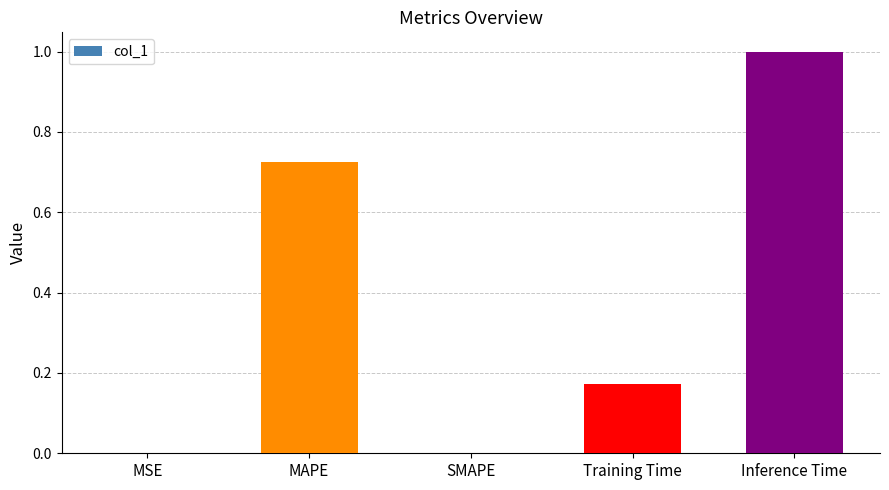

At which category does the chart reach its peak across all series?

Inference Time